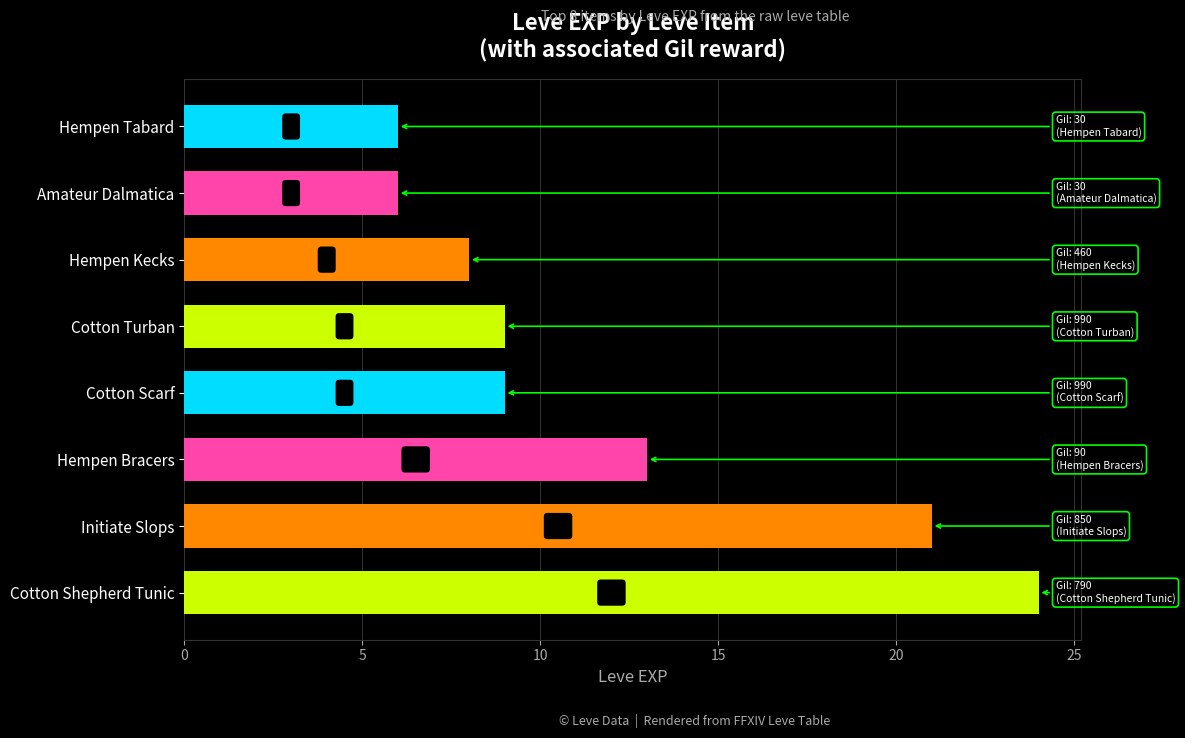

What is the sum of the values at Amateur Dalmatica and Cotton Scarf?

15